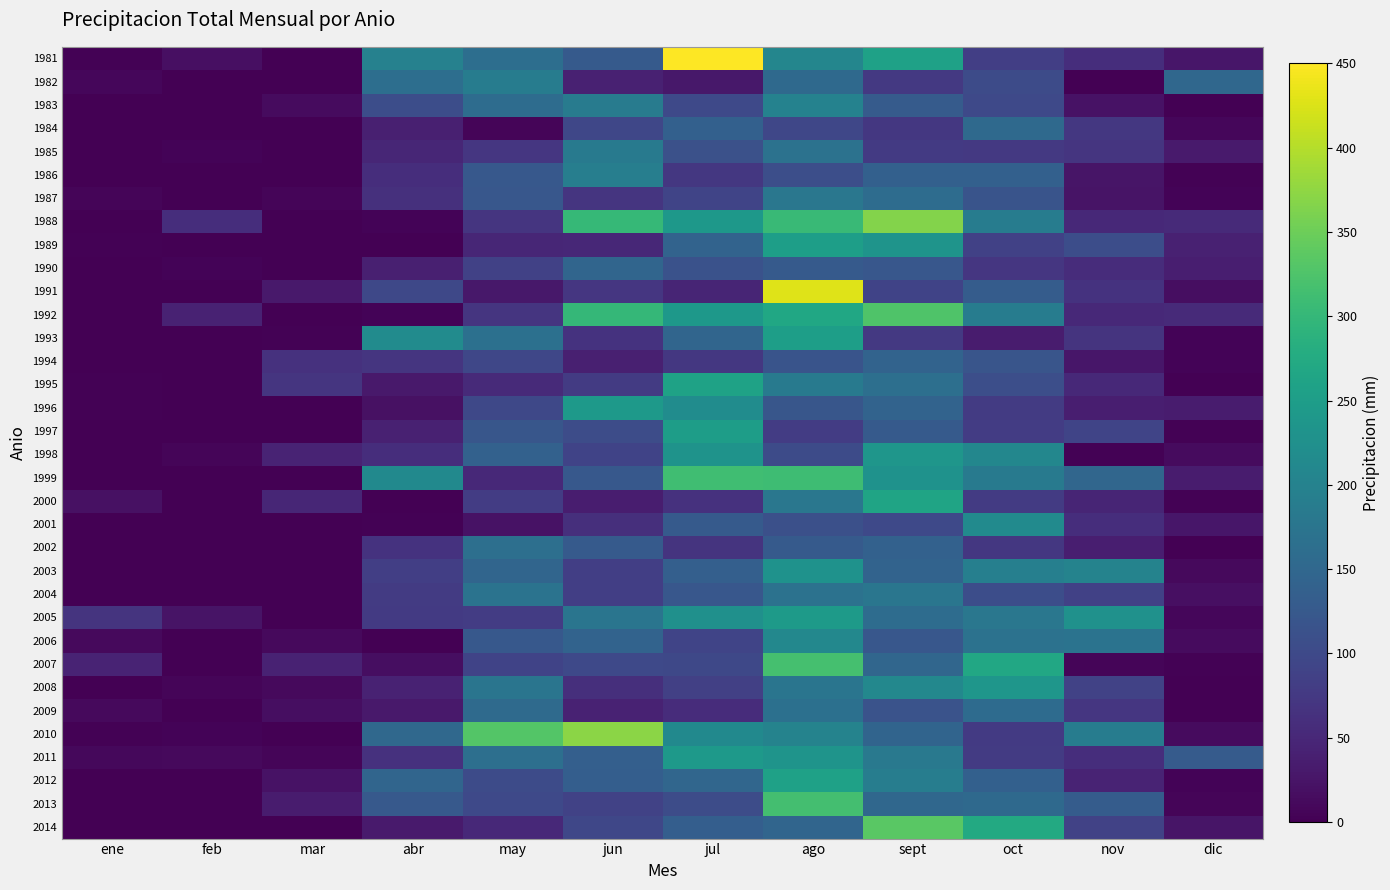

Count the number of data series in this chart.

34